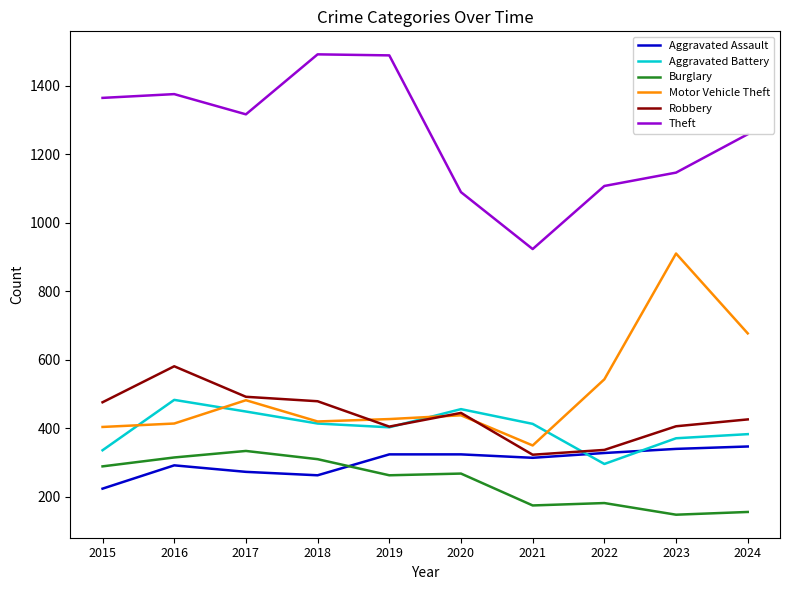

At how many categories does at least one series exceed 507?

10